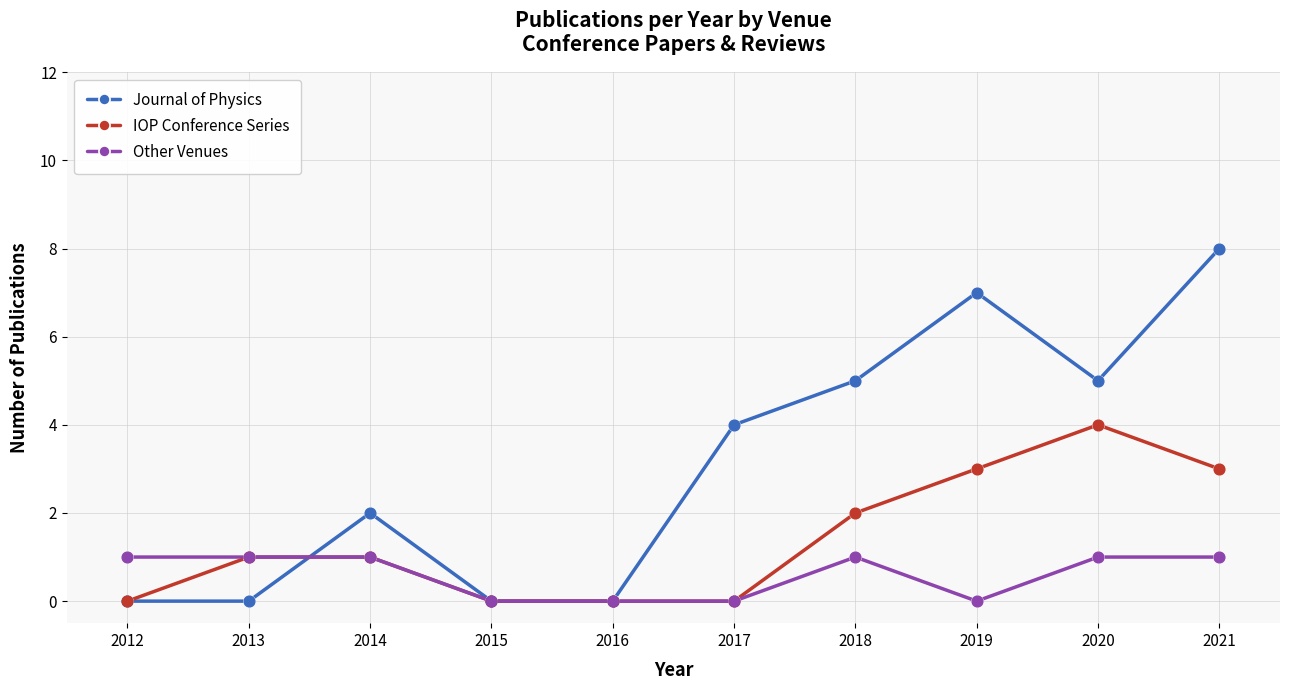

What is the total value across all series at 2013?

2